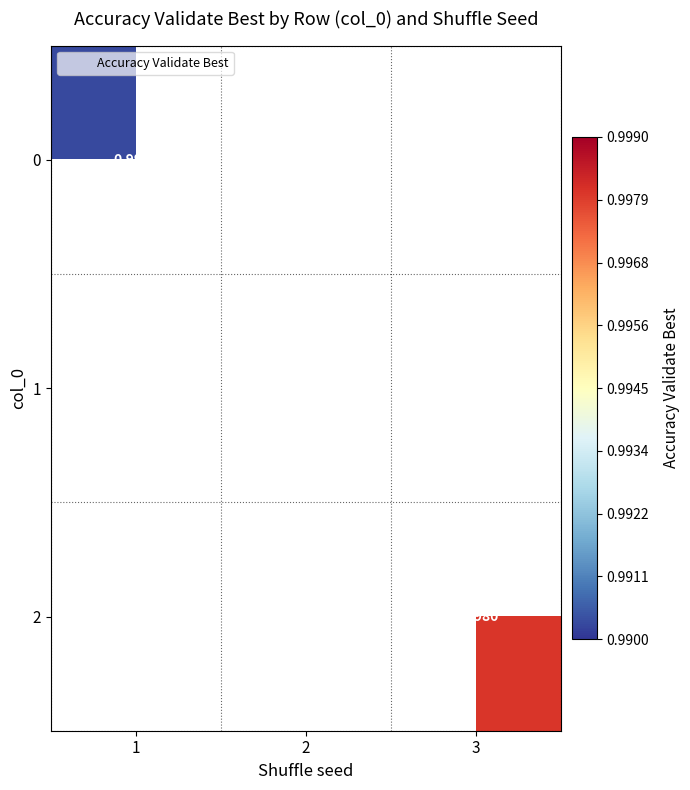

How many distinct data groups are displayed?

3